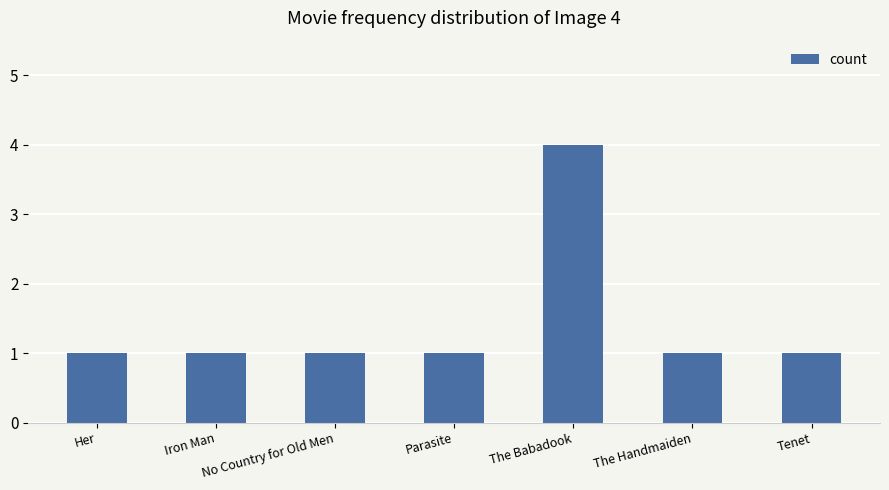

True or false: the data shows 2 at No Country for Old Men.

False